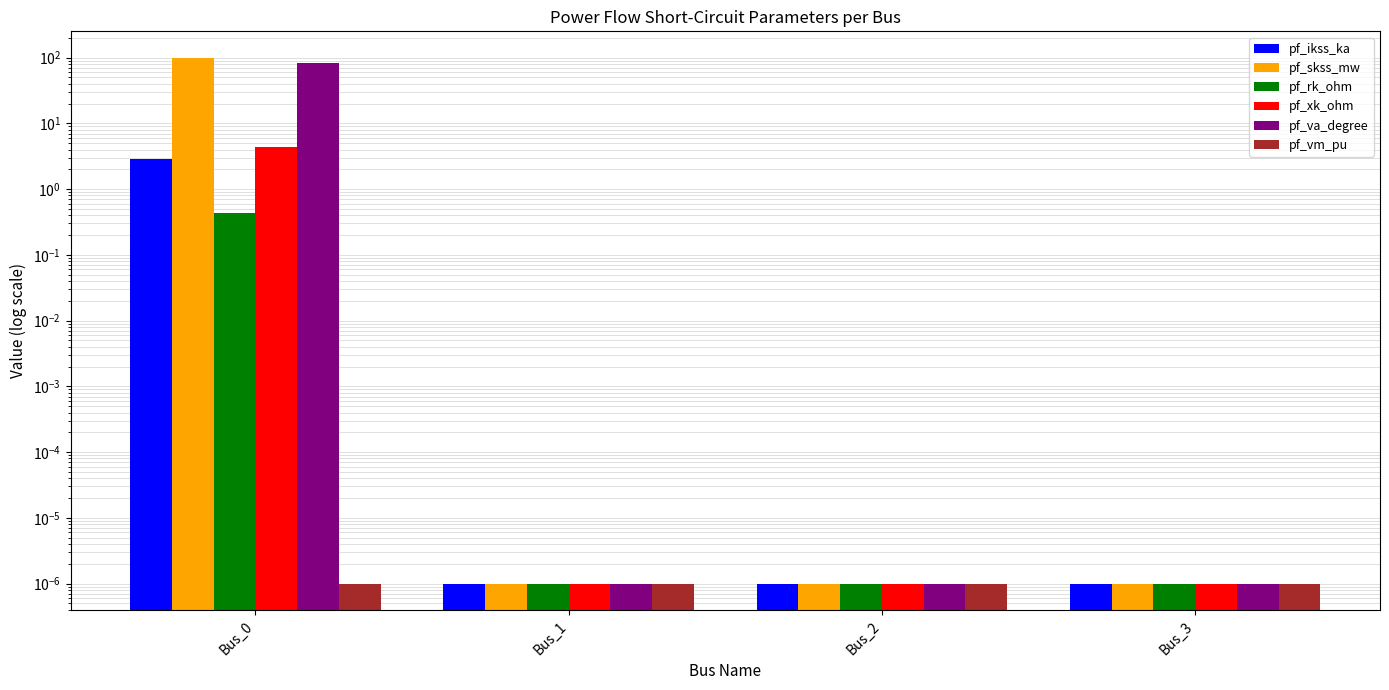

Which has a higher value, Bus_0 or Bus_2?

Bus_0